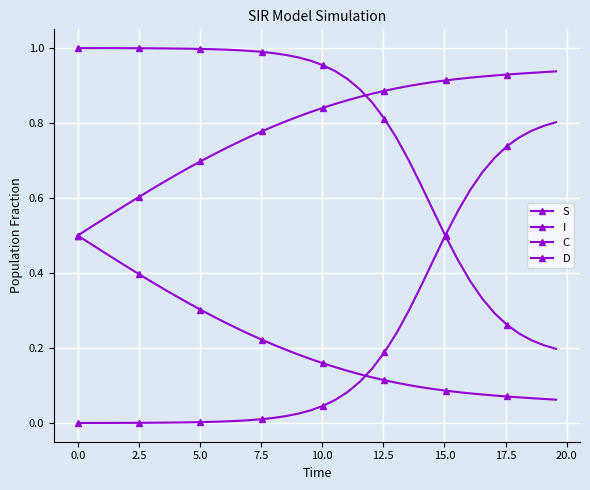

How many distinct data groups are displayed?

4